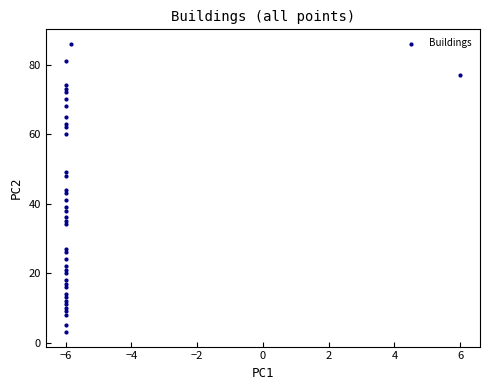

What is the range of Y values (max minus min)?

83